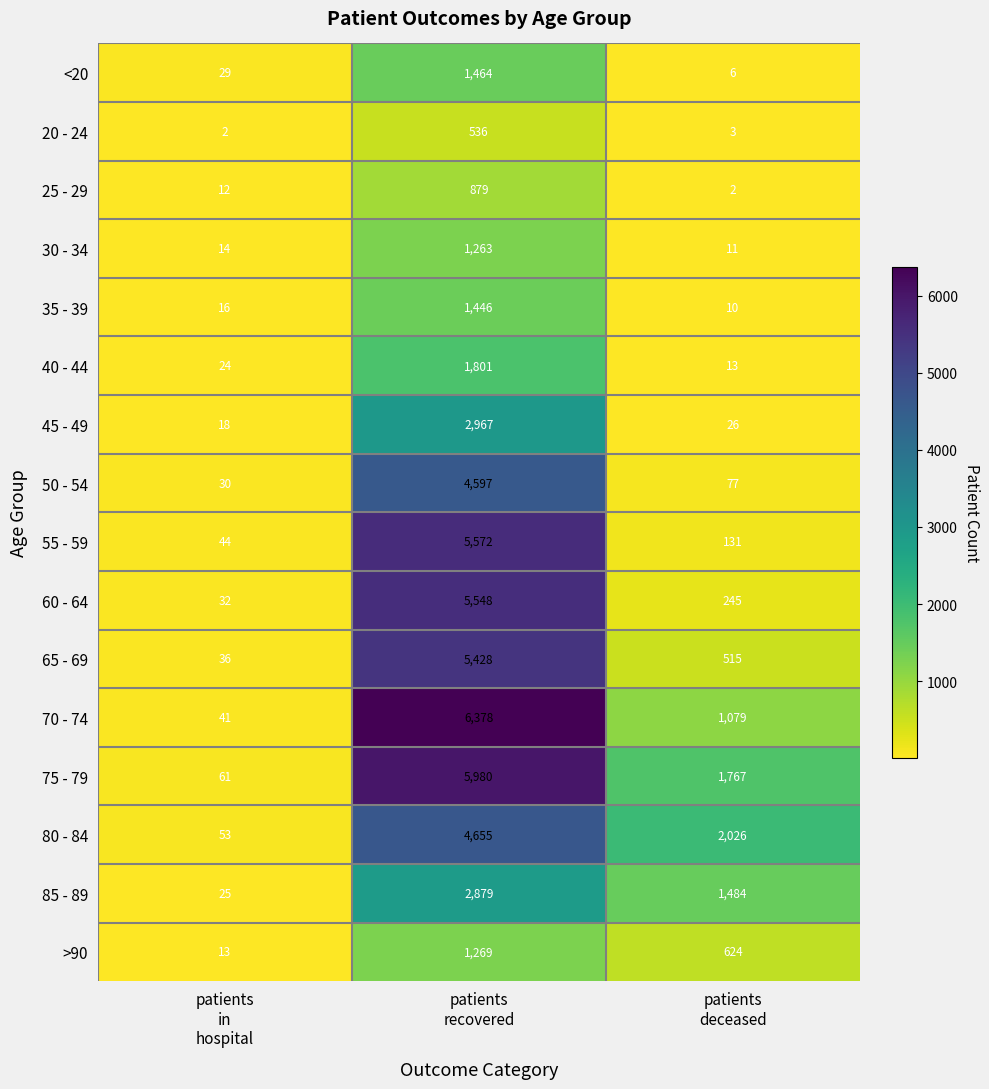

What is the minimum value for 40 - 44?

13